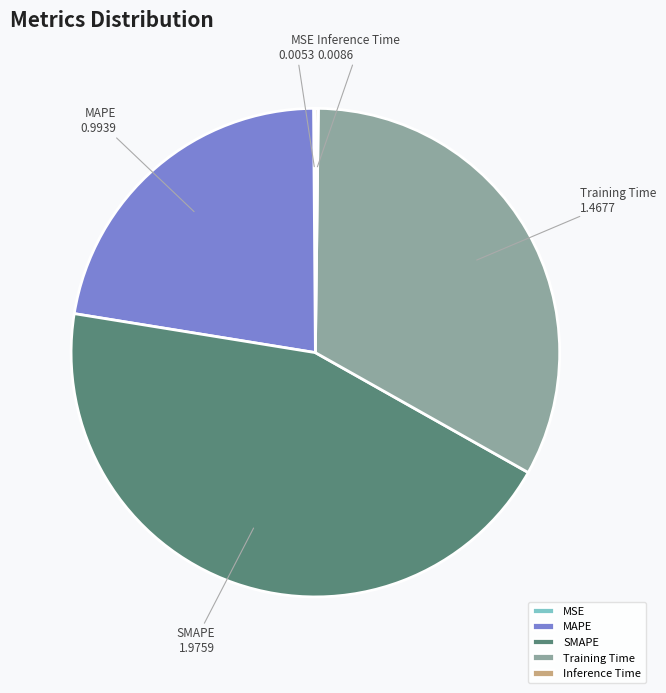

Is it true that Training Time is 33% of the pie?

True